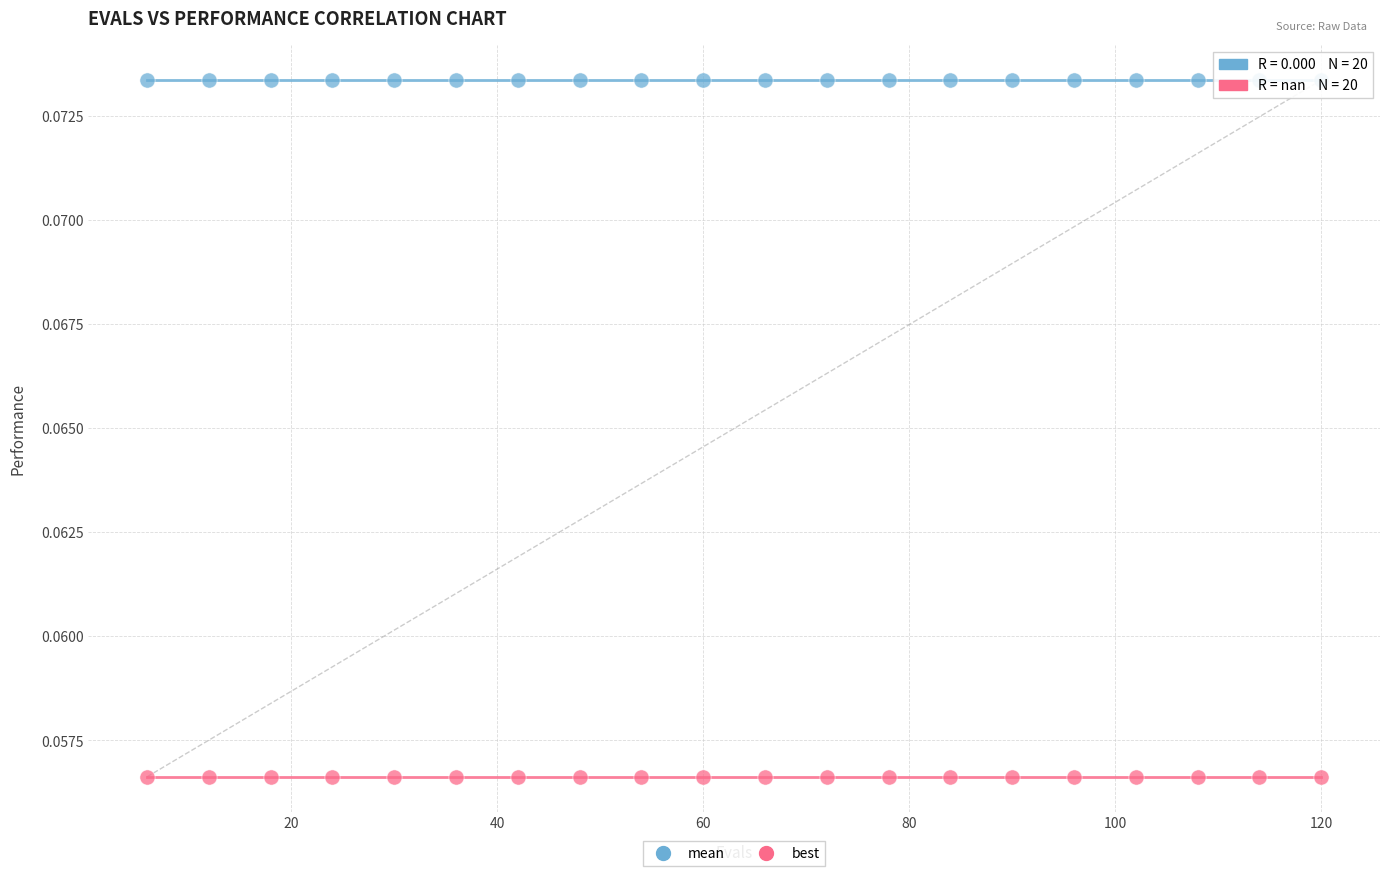

What are all the series names shown in the legend?

mean, best